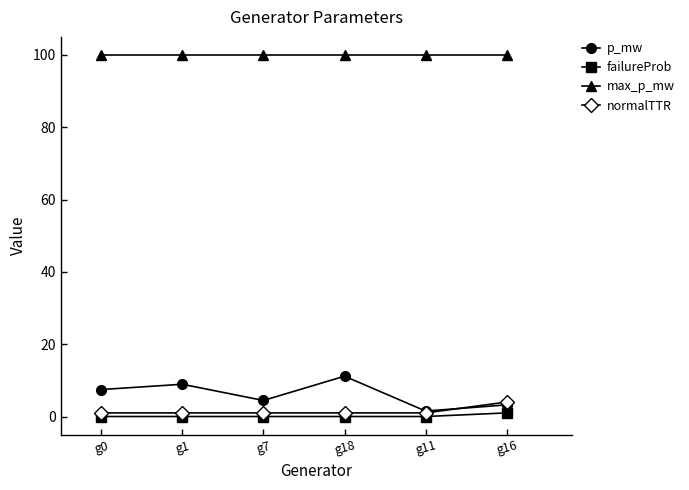

True or false: failureProb and max_p_mw cross at least once.

False